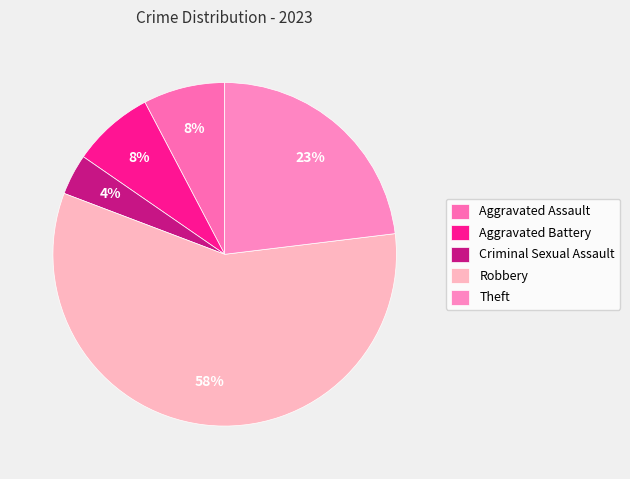

What is the largest slice in the pie chart?

Robbery